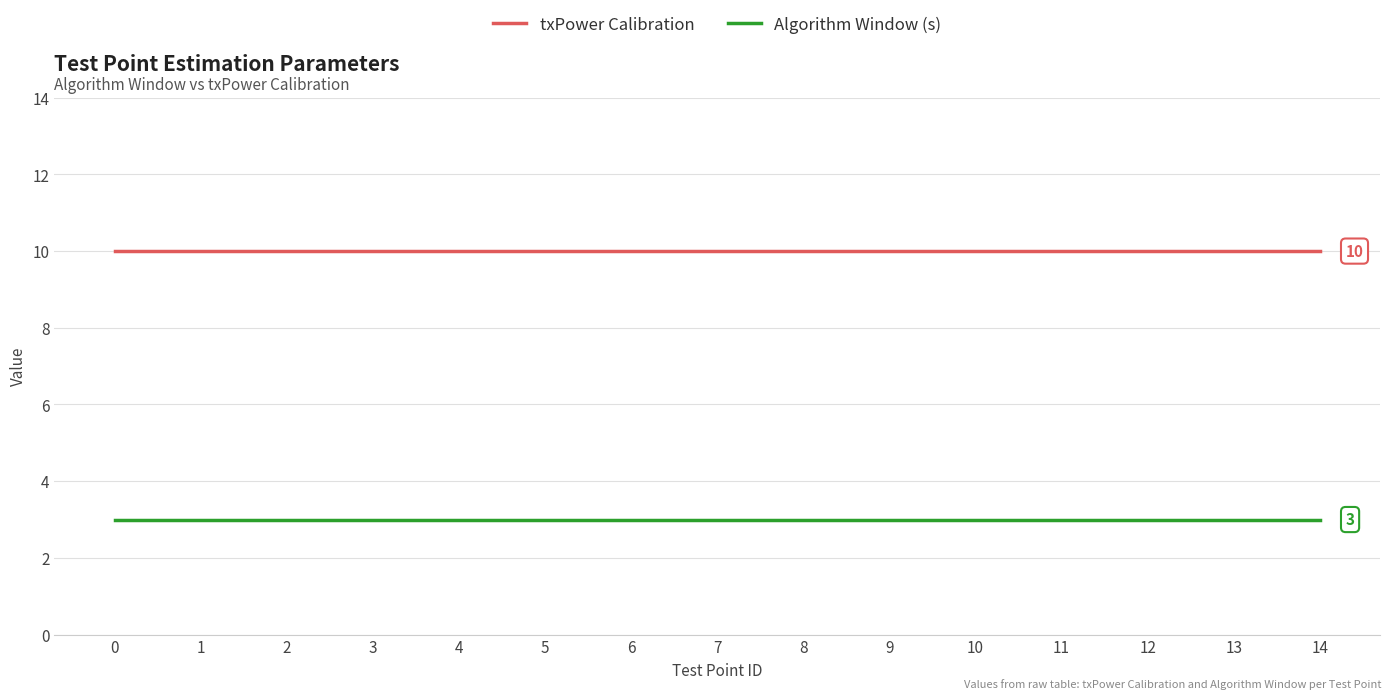

True or false: Algorithm Window (s) and txPower Calibration cross at least once.

False